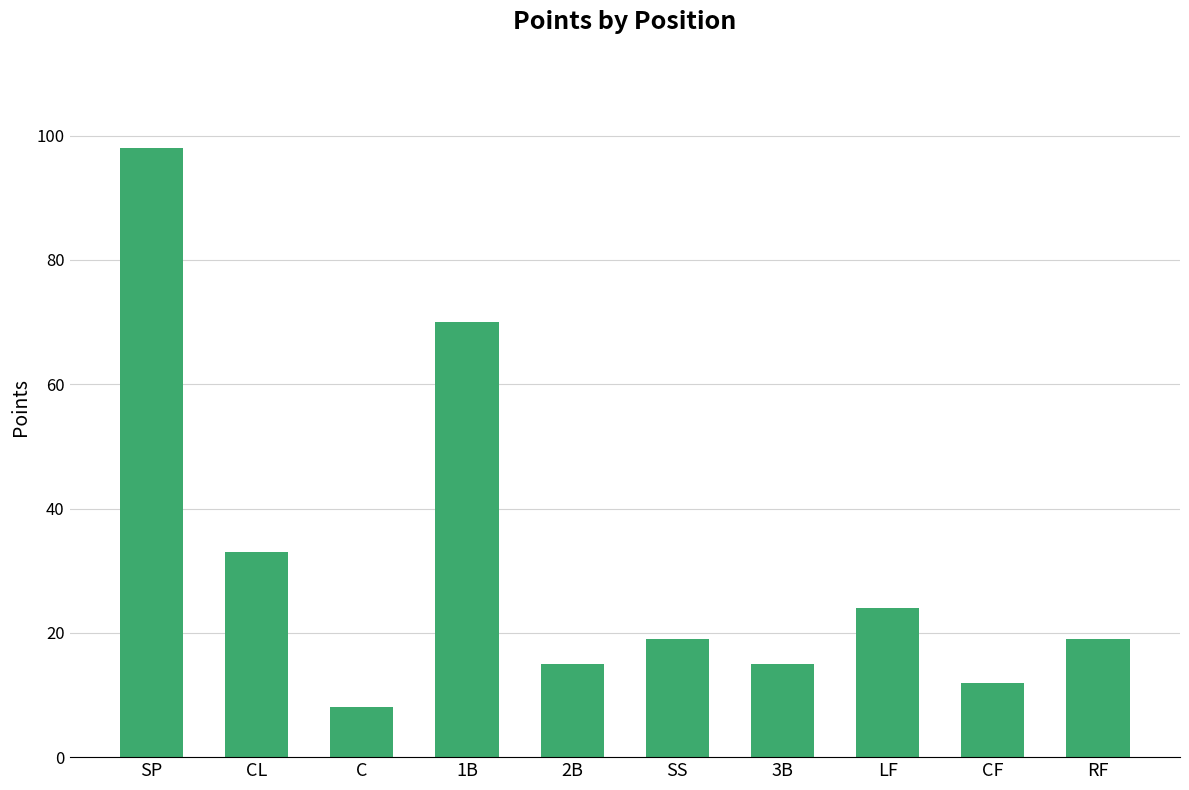

What is the ratio of the value at 2B to the value at C?

1.9